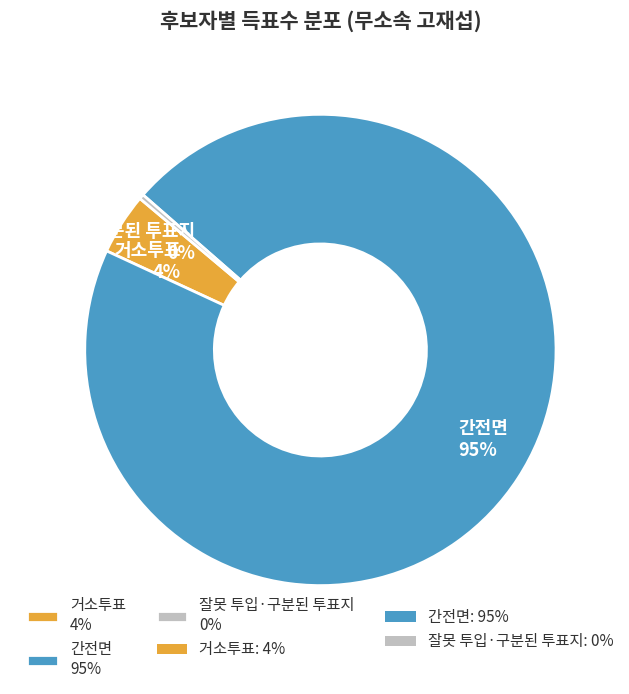

Is there any slice that represents more than half of the pie?

Yes